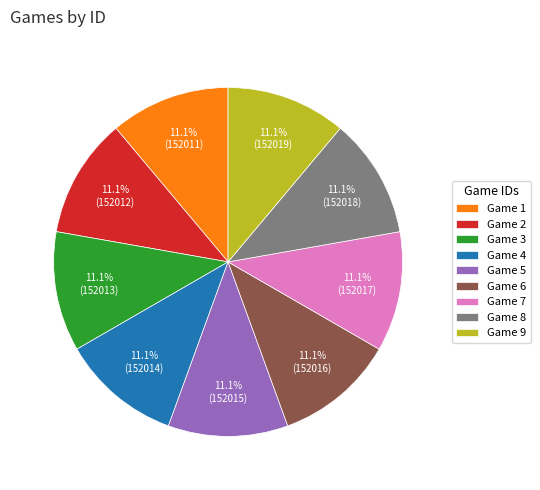

Does Game 5 represent more than half of the total?

No